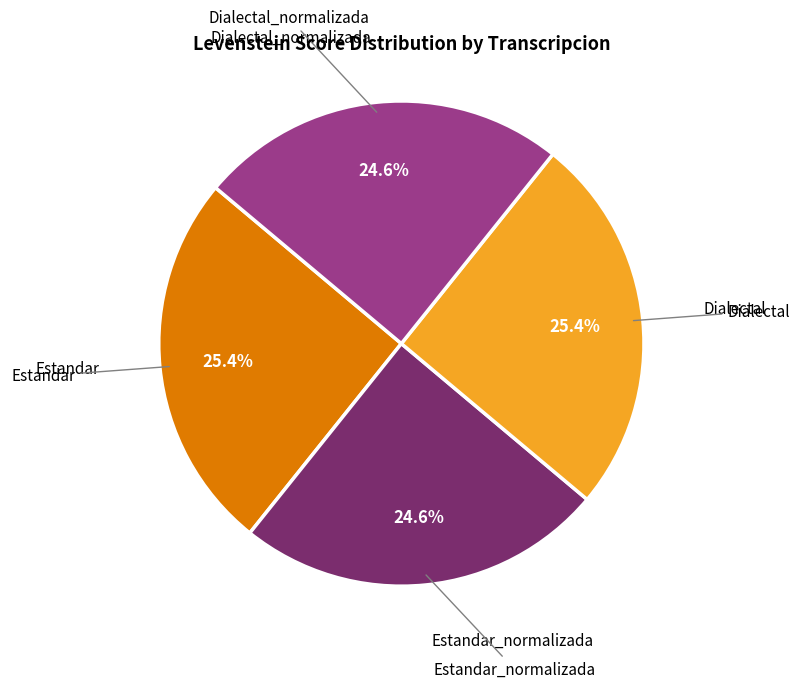

The Estandar slice represents 25% of the pie. True or false?

True